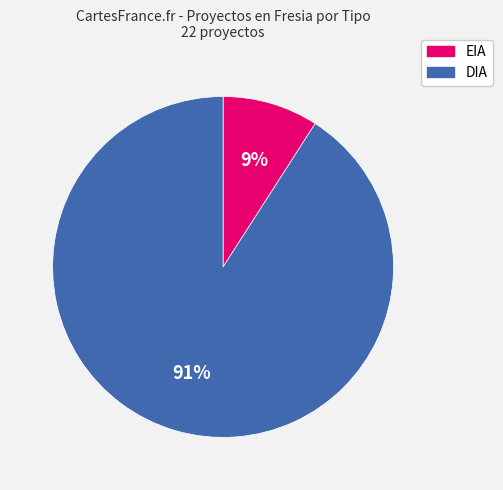

Does any single category account for the majority?

Yes